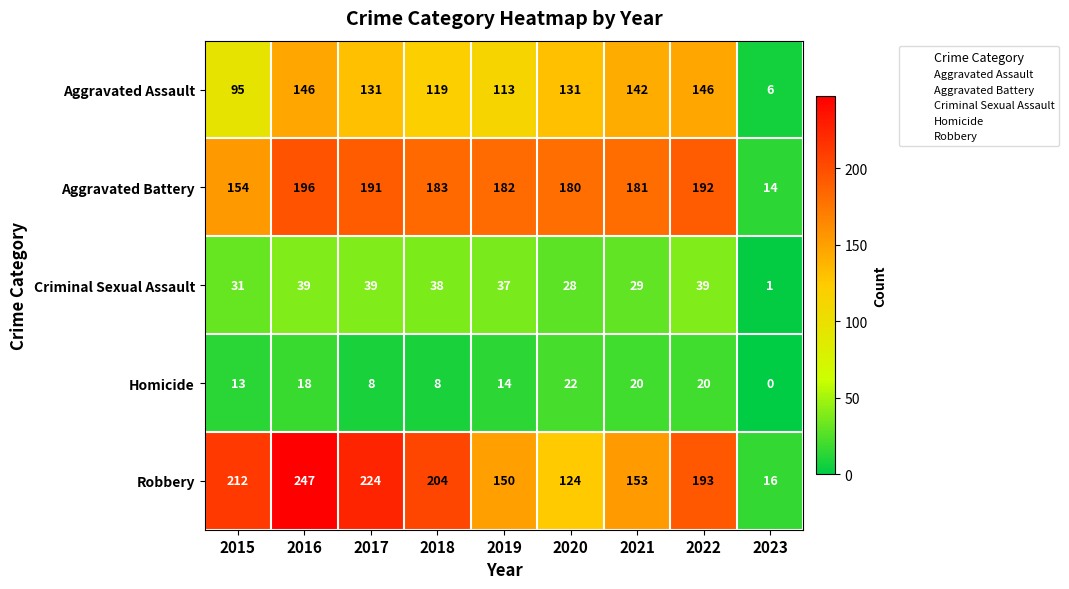

Which label corresponds to the smallest value in the chart?

2023